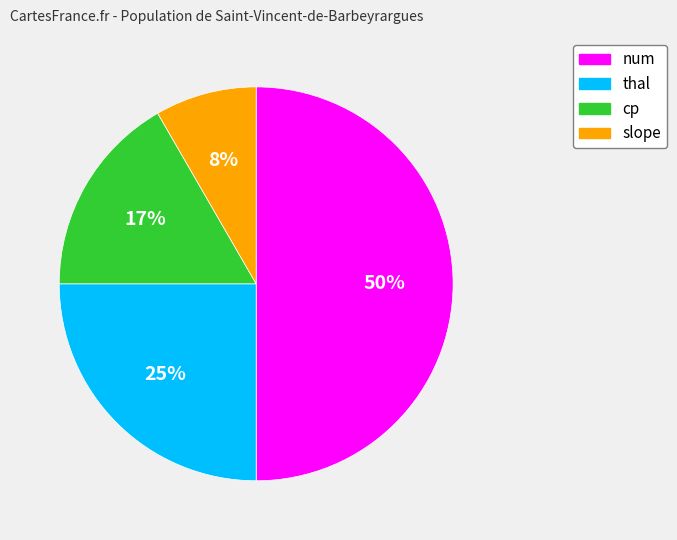

To the nearest percent, what is the difference between the largest and smallest slice percentages?

42%